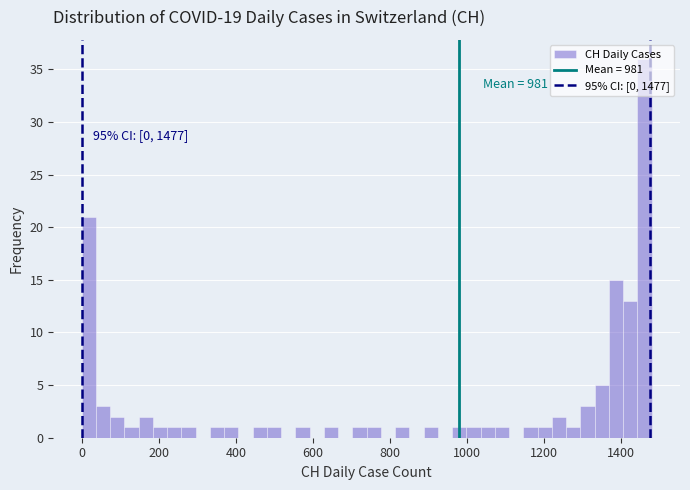

Around what value on the x-axis is the tallest bar? Give the approximate position of its centre, as read against the axis.

1460